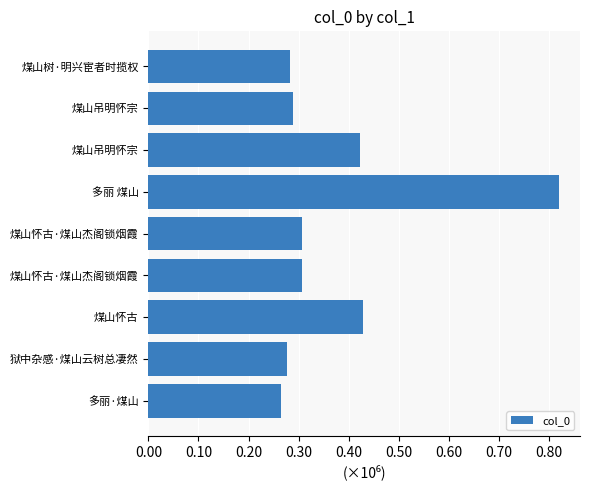

Does the chart contain any negative values?

No